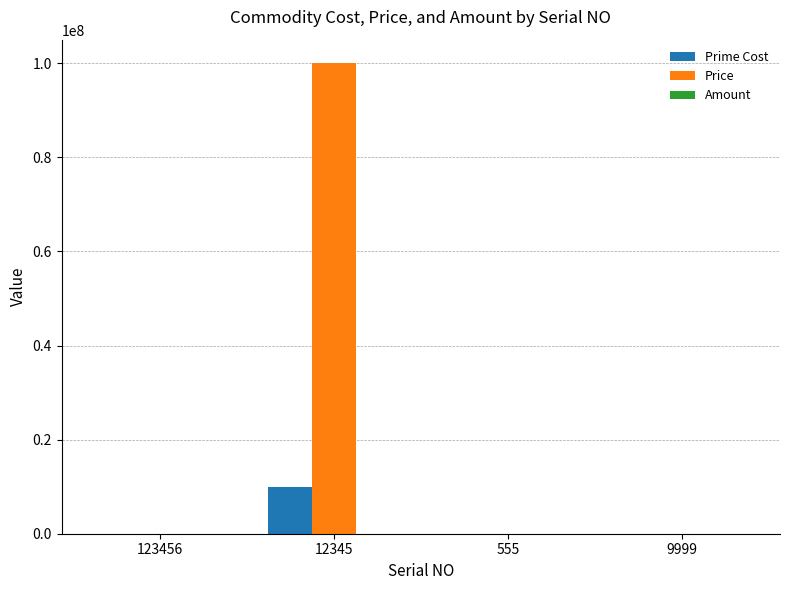

Which series changed the most between 12345 and 555?

Price